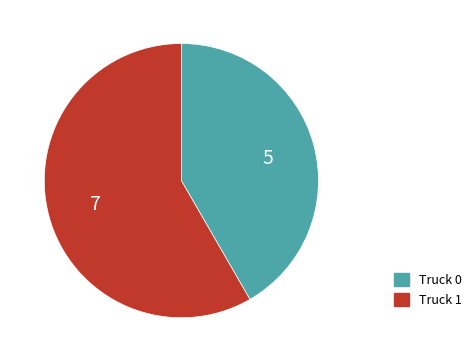

Rank the categories by value from lowest to highest.

Truck 0, Truck 1